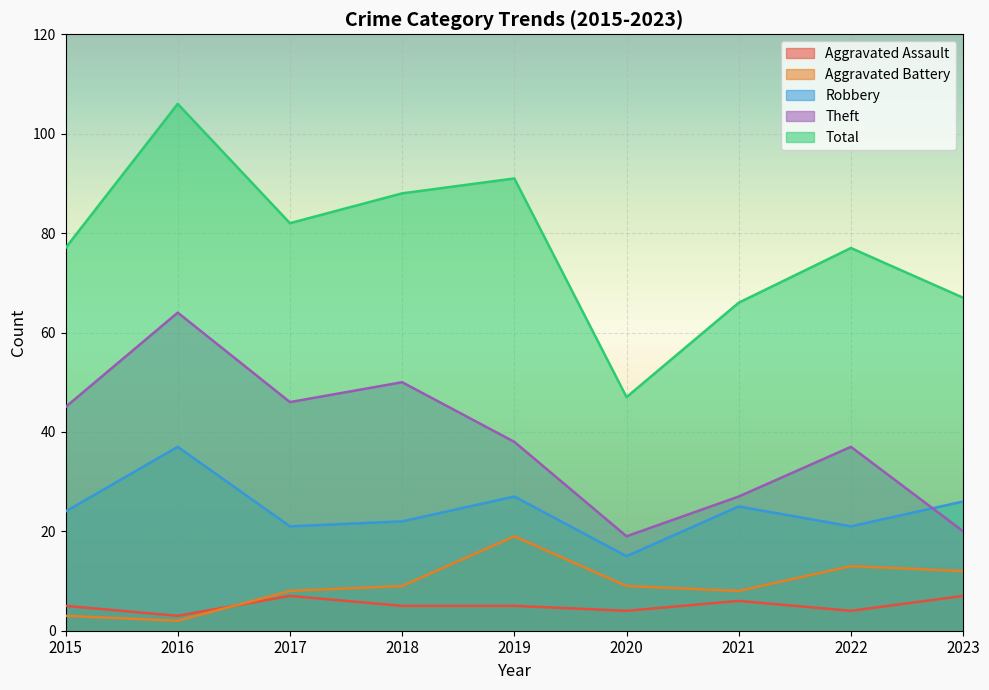

Reading right to left, what are all the values shown in this chart?

Aggravated Assault: 2023=7	2022=4	2021=6	2020=4	2019=5	2018=5	2017=7	2016=3	2015=5
Aggravated Battery: 2023=12	2022=13	2021=8	2020=9	2019=19	2018=9	2017=8	2016=2	2015=3
Robbery: 2023=26	2022=21	2021=25	2020=15	2019=27	2018=22	2017=21	2016=37	2015=24
Theft: 2023=20	2022=37	2021=27	2020=19	2019=38	2018=50	2017=46	2016=64	2015=45
Total: 2023=67	2022=77	2021=66	2020=47	2019=91	2018=88	2017=82	2016=106	2015=77